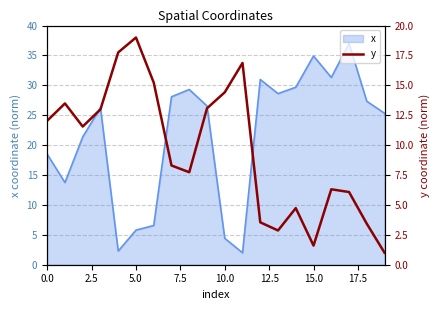

What is the highest value of the x series?

37.0